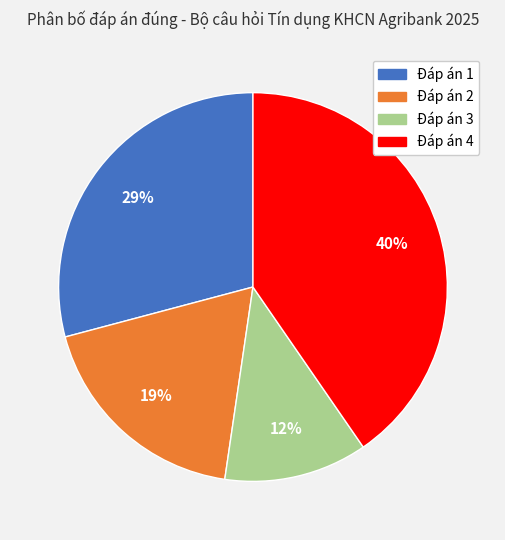

To the nearest percent, what is the difference between the largest and smallest slice percentages?

28%